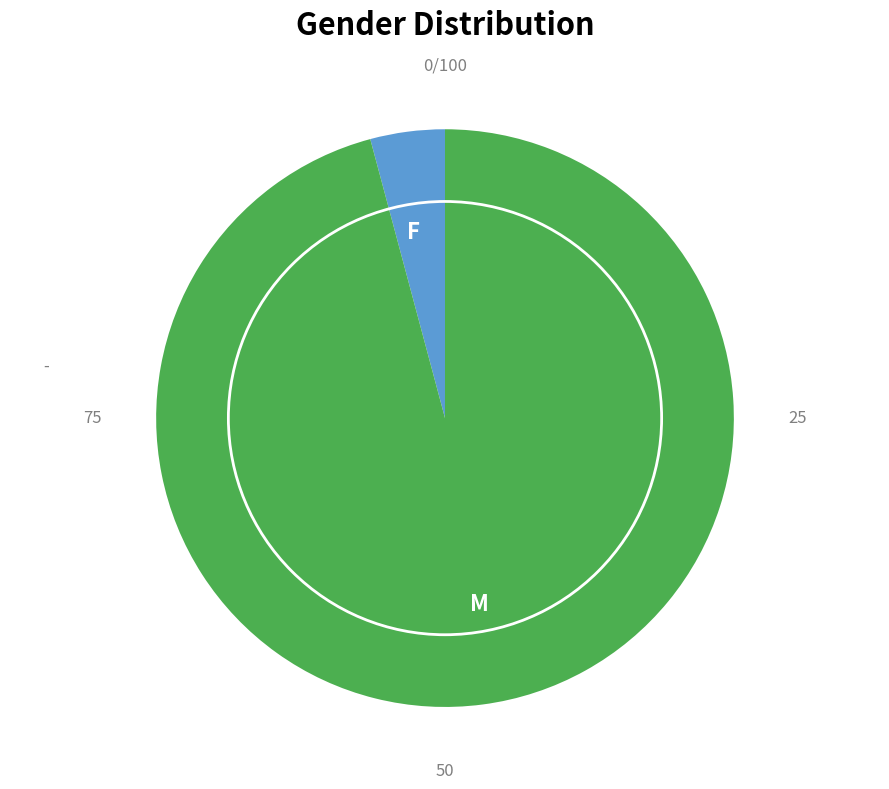

How many segments does this pie chart have?

2